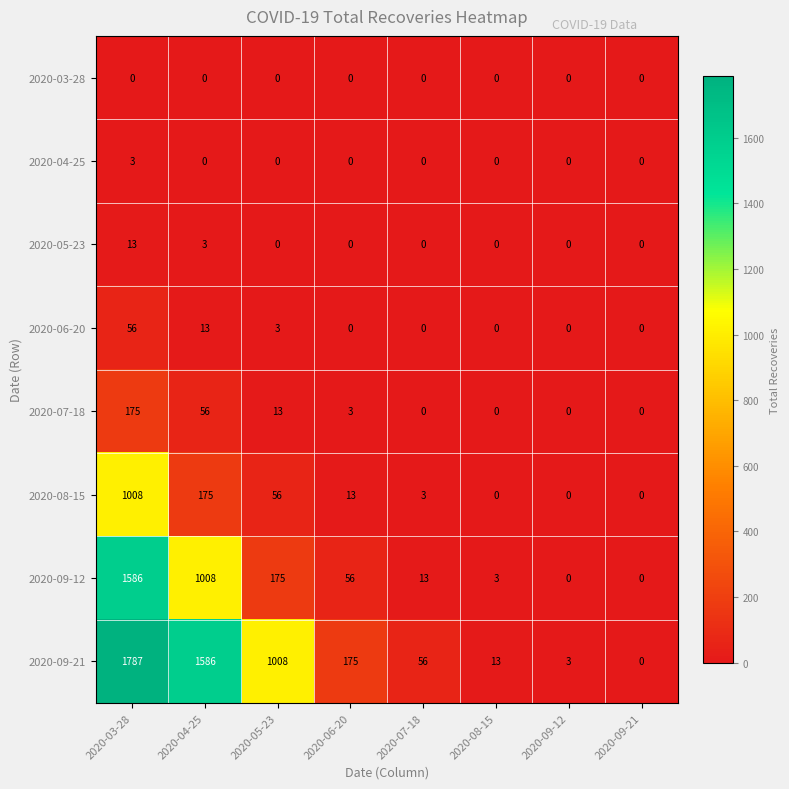

How many distinct data groups are displayed?

8